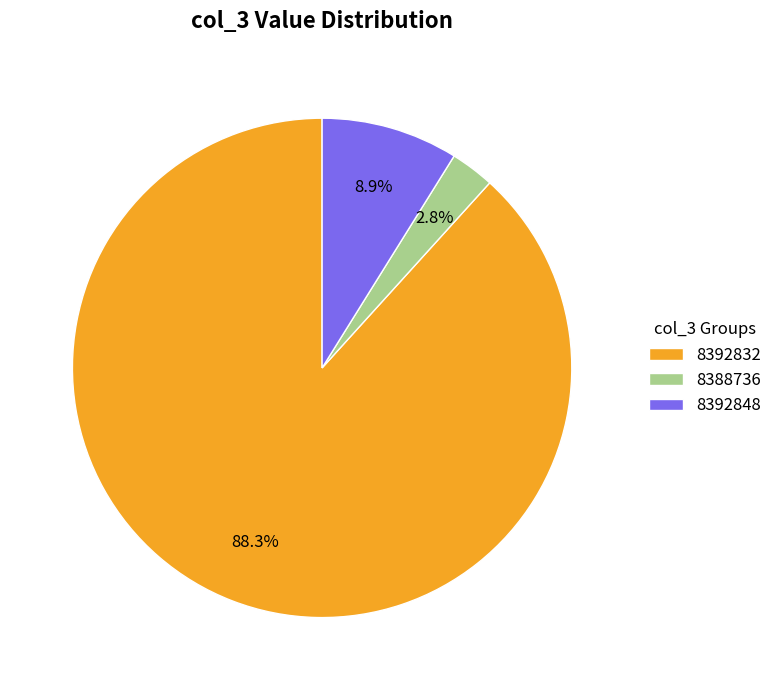

What percentage do 8392832 and 8388736 together represent?

91.1%